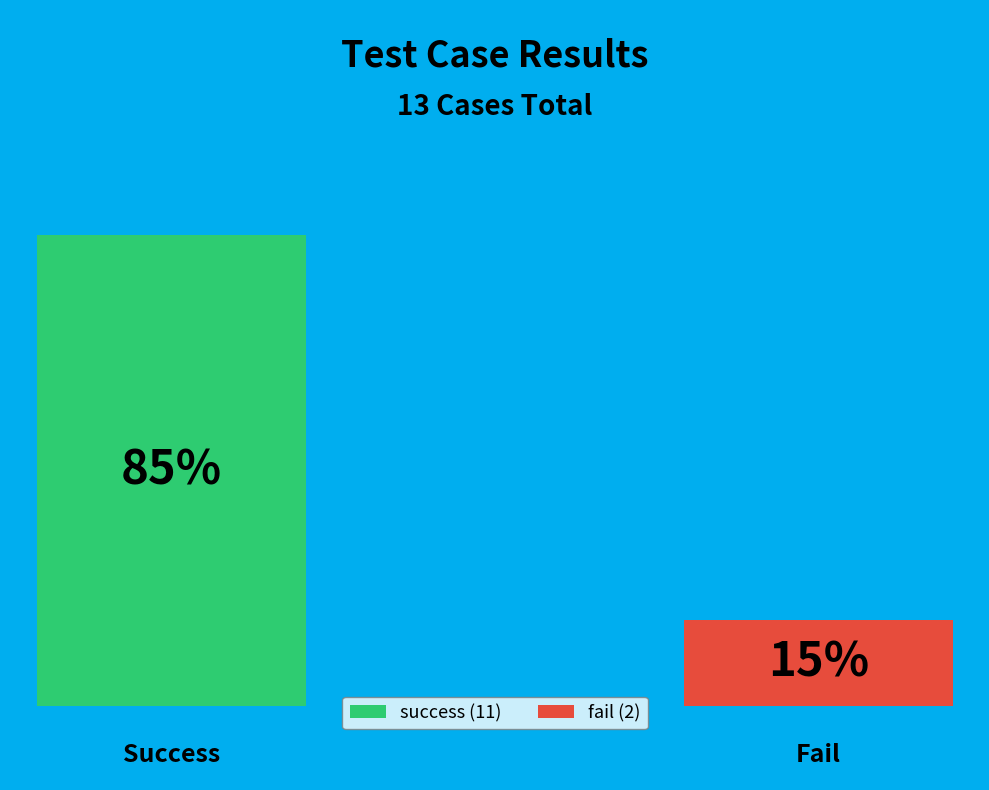

Is fail the majority of the pie?

No